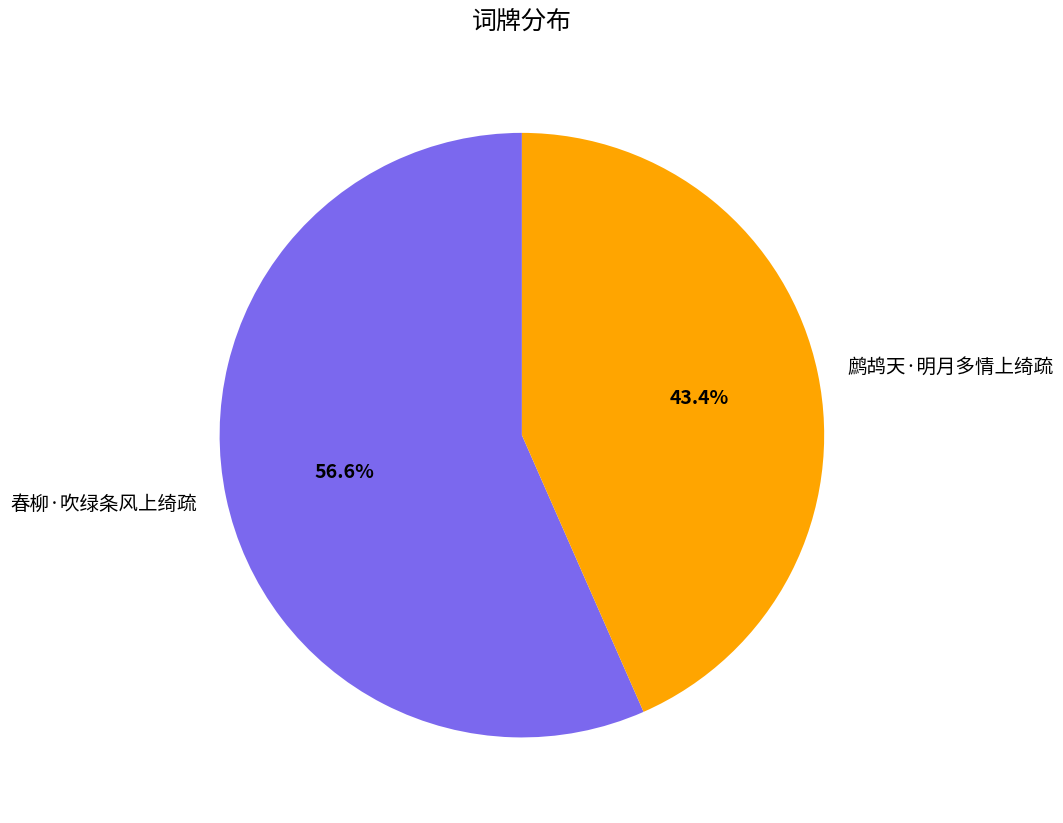

Which category has the smallest portion of the pie?

鹧鸪天·明月多情上绮疏